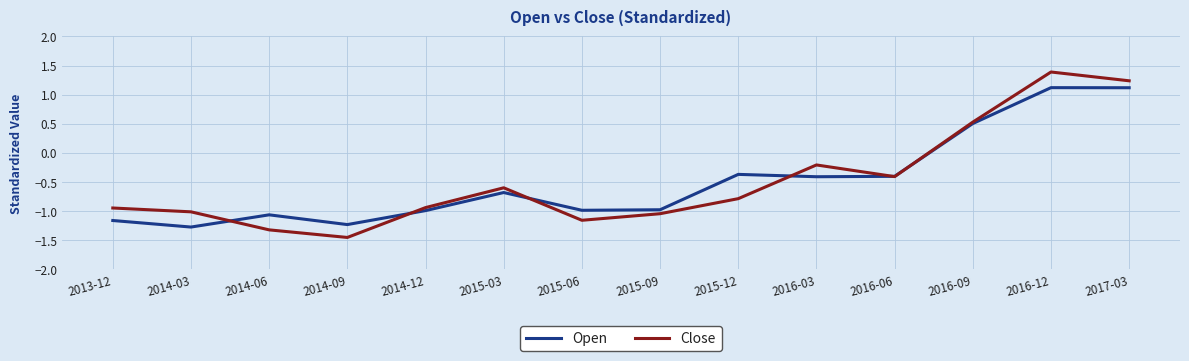

In Close, how many points are lower than both neighbors (excluding endpoints)?

3